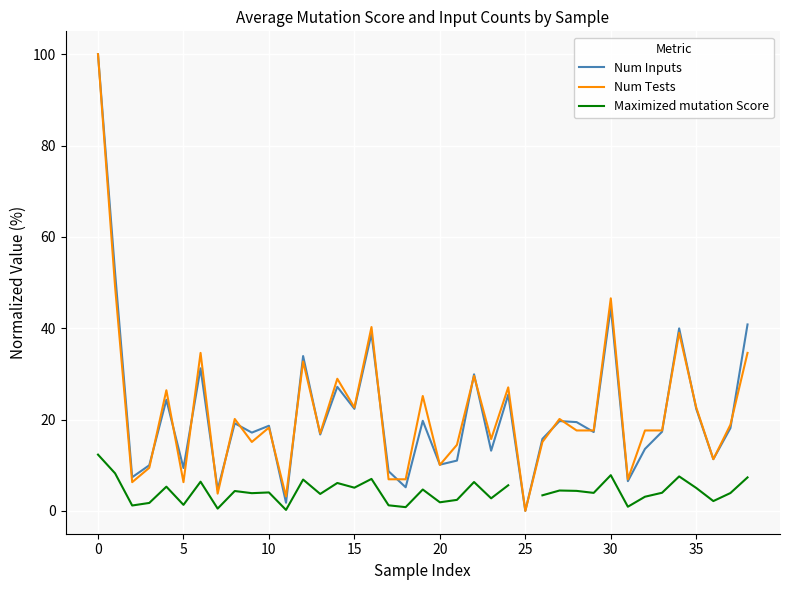

Between 25 and 30, which series saw the biggest shift?

Num Tests